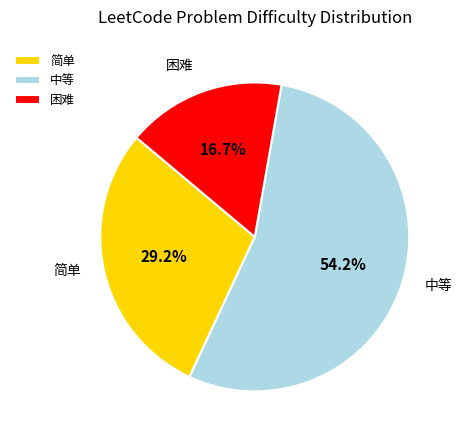

Combined, what portion of the pie is 中等 and 简单?

83.3%